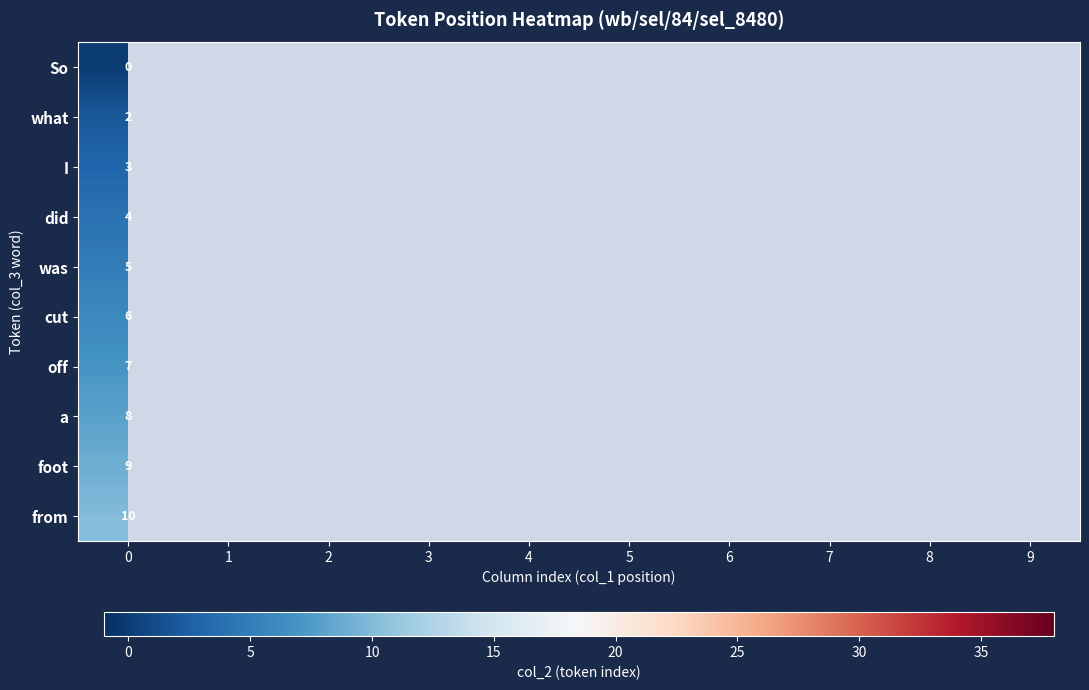

At 0, list the series in order from largest to smallest.

from, foot, a, off, cut, was, did, I, what, So